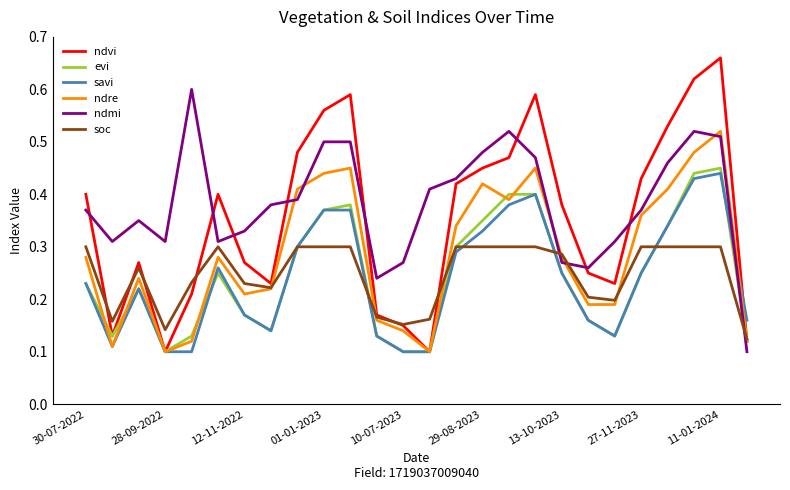

Does the chart display data point markers on the line(s)?

No